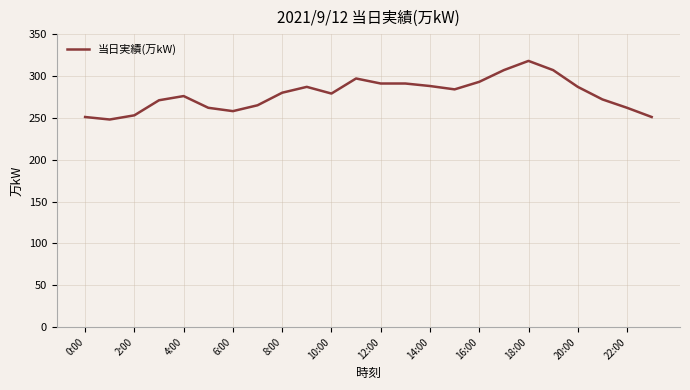

What is the difference between the maximum and minimum values?

70